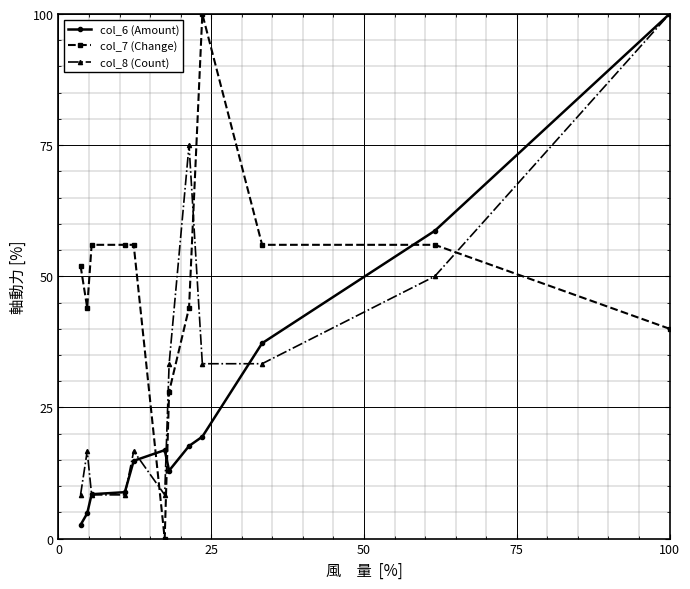

How many data points in col_8 (Count) are less than 33?

6